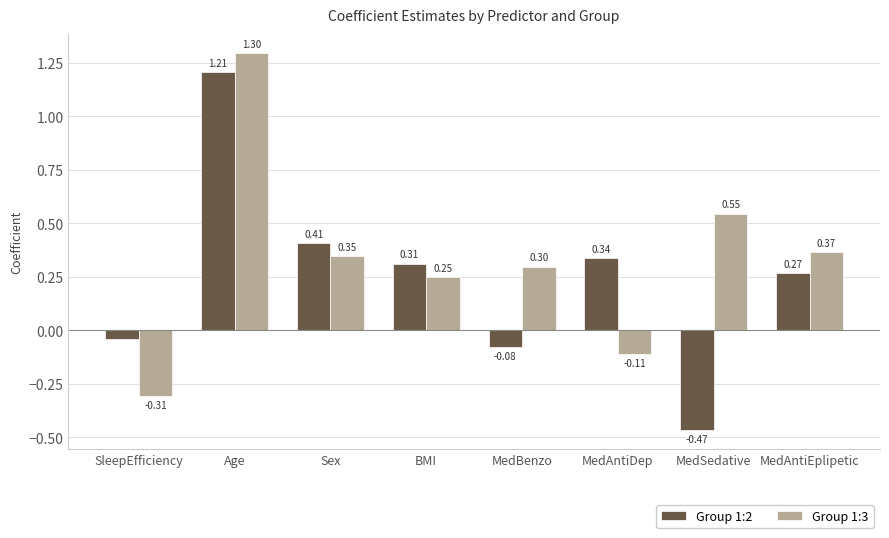

What is the total value across all series at BMI?

0.6